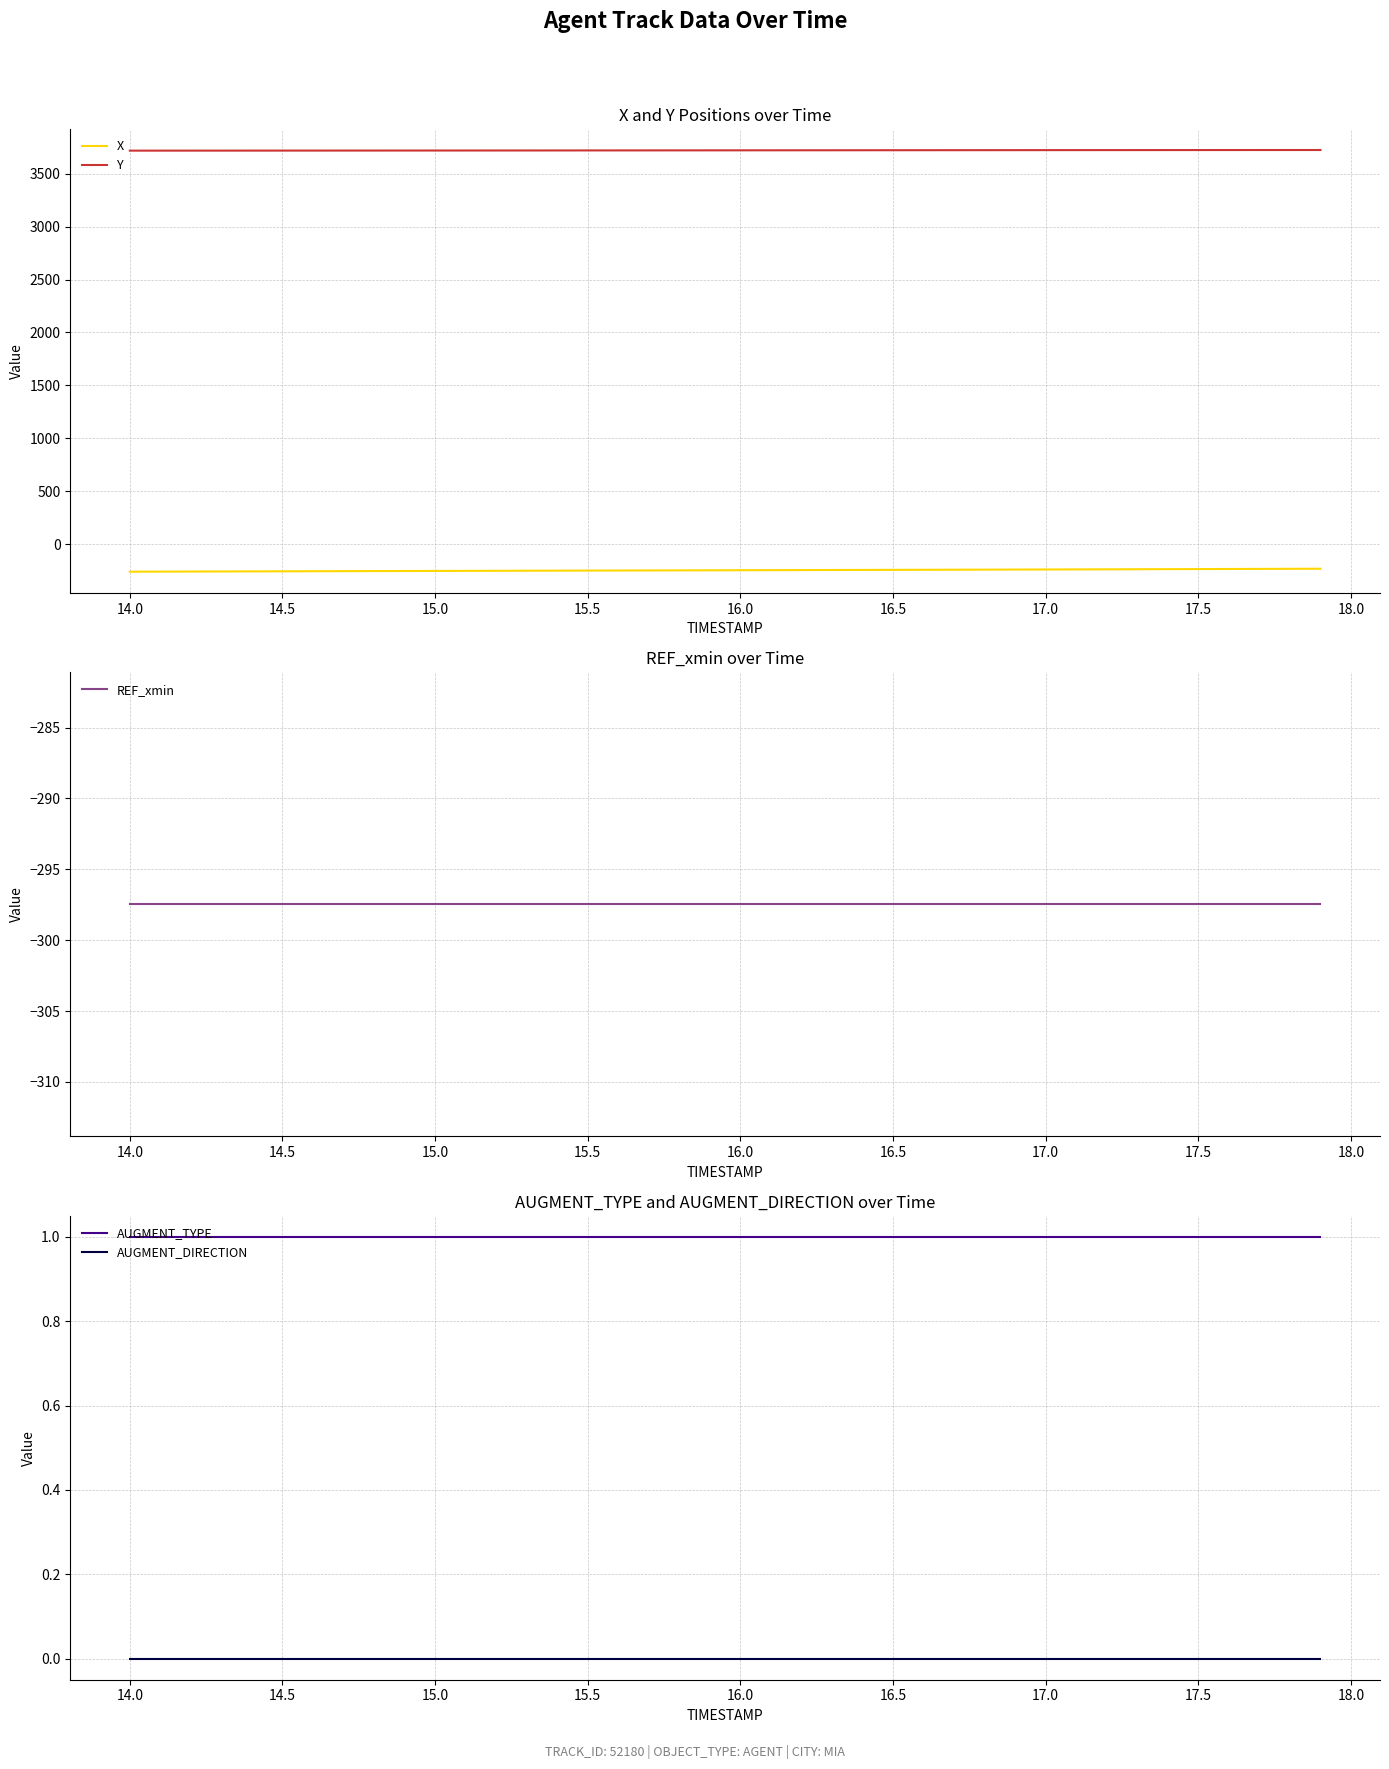

What are all the series names shown in the legend?

X, Y, REF_xmin, AUGMENT_TYPE, AUGMENT_DIRECTION